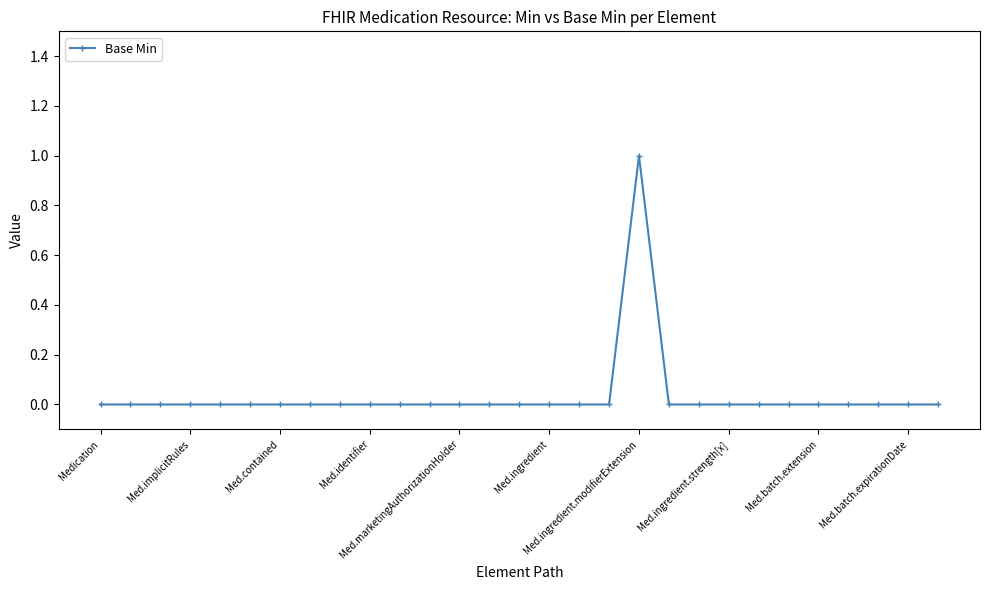

What is the difference between the maximum and minimum values?

1